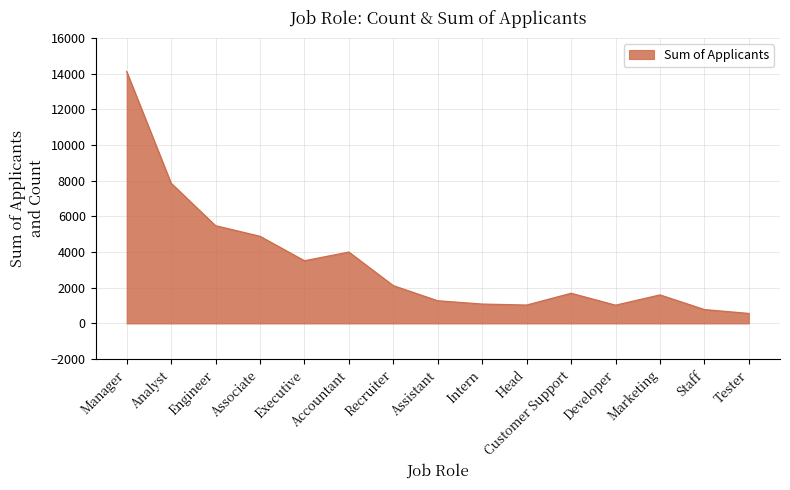

Is it true that the value at Executive is 3513?

True